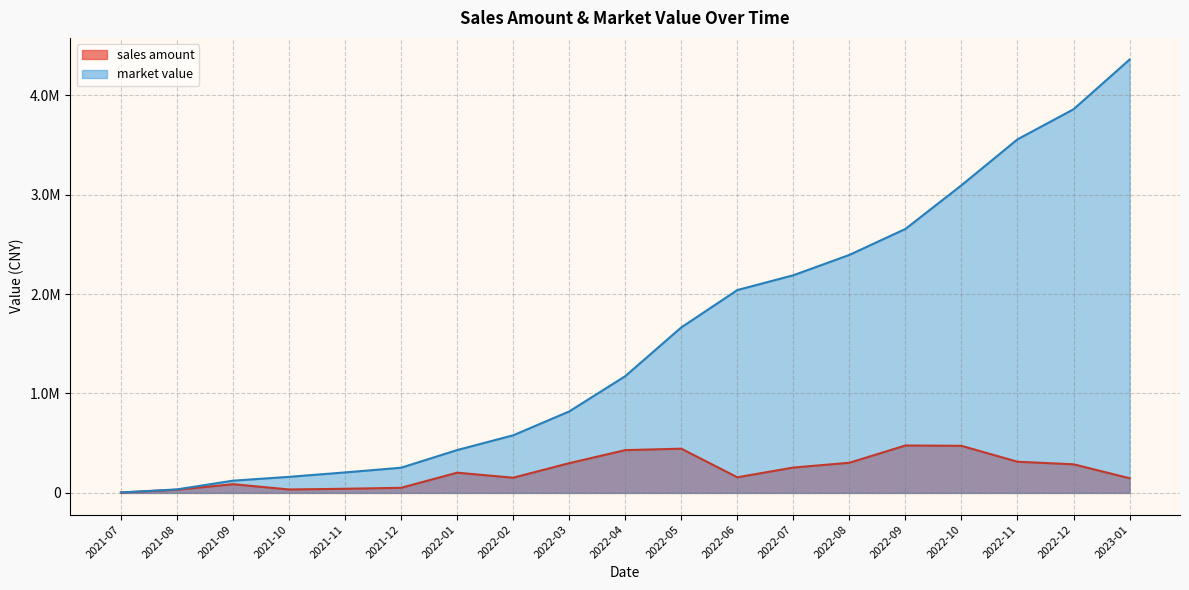

Reading left to right, extract all data points from this chart.

sales amount: 2021-07=3953.9	2021-08=31666.5	2021-09=87657.7	2021-10=34459.4	2021-11=41606.4	2021-12=51151.6	2022-01=203388.6	2022-02=152807.9	2022-03=299018.3	2022-04=430248.8	2022-05=444707.9	2022-06=157242.0	2022-07=255101.6	2022-08=303179.2	2022-09=476854.6	2022-10=473471.2	2022-11=313435.3	2022-12=287569.6	2023-01=147690.0
market value: 2021-07=3953.9	2021-08=35463.3	2021-09=122937.4	2021-10=161490.4	2021-11=206024.2	2021-12=253303.9	2022-01=430902.5	2022-02=579357.9	2022-03=819258.0	2022-04=1173994.5	2022-05=1664421.2	2022-06=2040021.2	2022-07=2188896.8	2022-08=2393698.6	2022-09=2654650.9	2022-10=3093794.8	2022-11=3555840.5	2022-12=3858225.9	2023-01=4358119.1